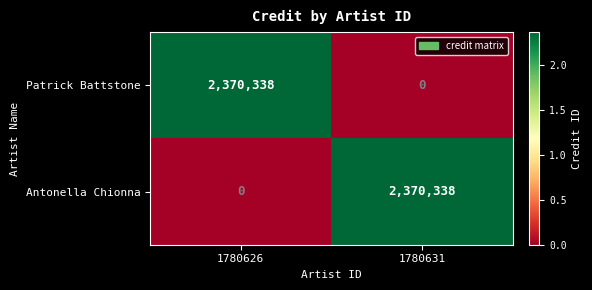

What is the difference between the maximum and minimum values in the Antonella Chionna series?

2370338